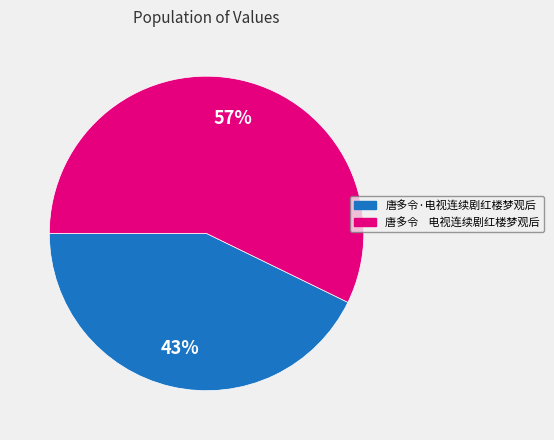

The 唐多令·电视连续剧红楼梦观后 slice represents 43% of the pie. True or false?

True